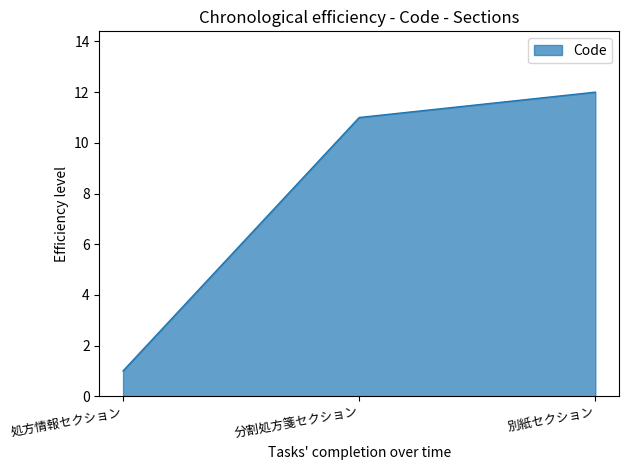

Does the chart display data point markers on the line(s)?

No